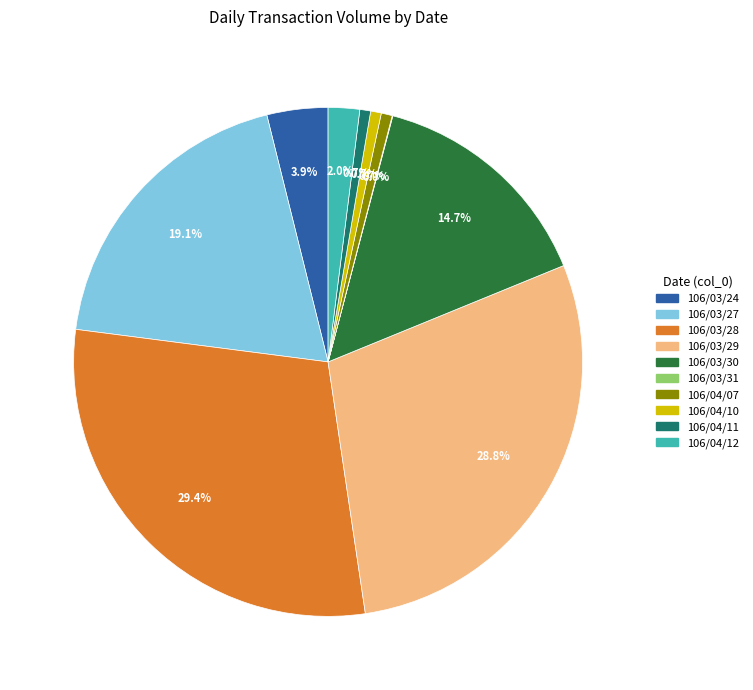

Which has a higher value, 106/03/28 or 106/04/10?

106/03/28